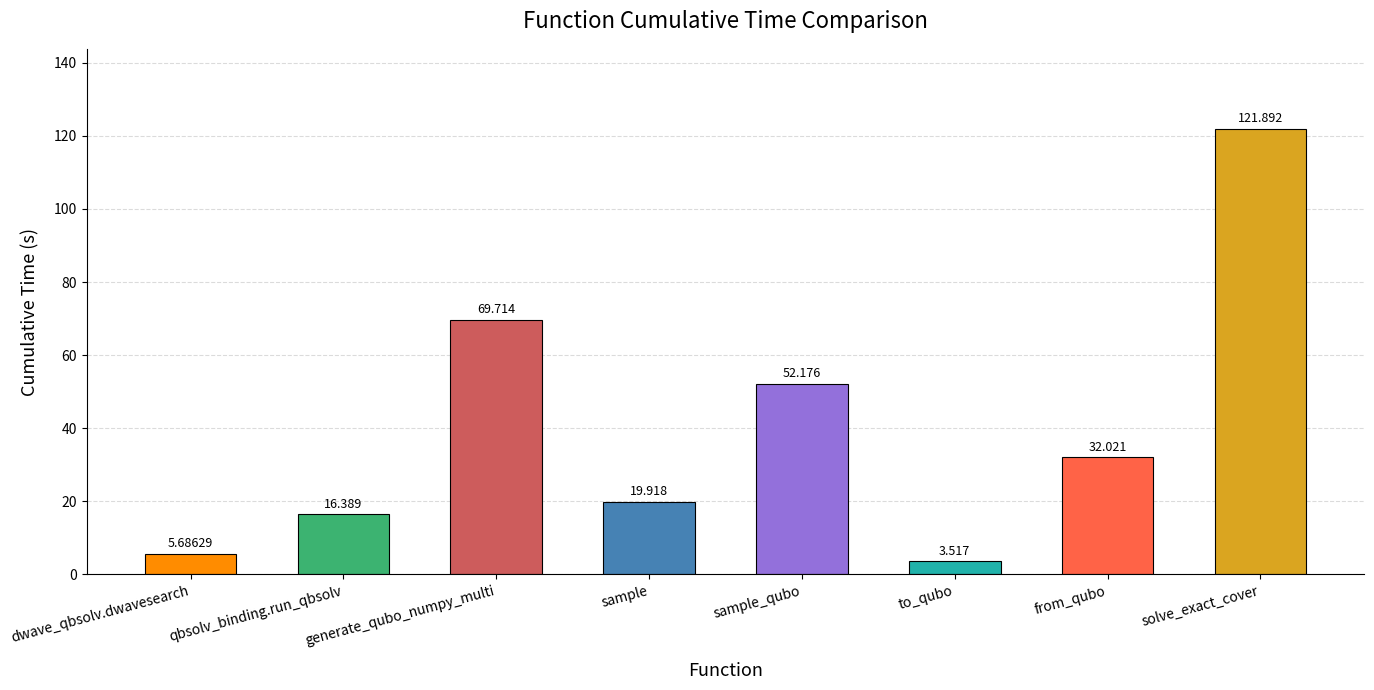

List the labels in order of value, largest first.

solve_exact_cover, generate_qubo_numpy_multi, sample_qubo, from_qubo, sample, qbsolv_binding.run_qbsolv, dwave_qbsolv.dwavesearch, to_qubo